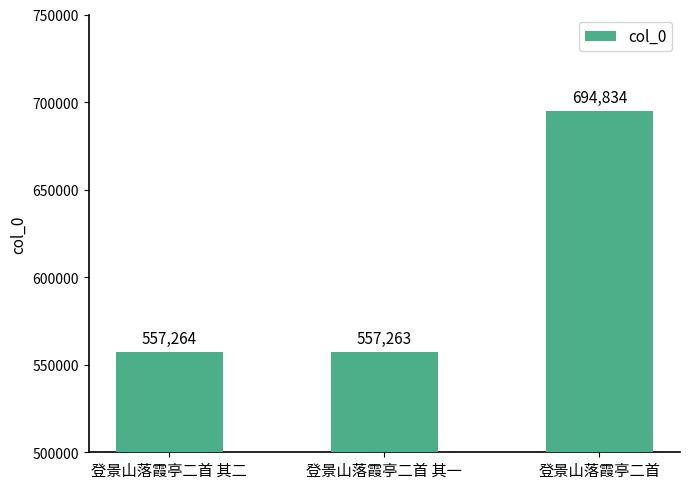

What position from the left is 登景山落霞亭二首?

3